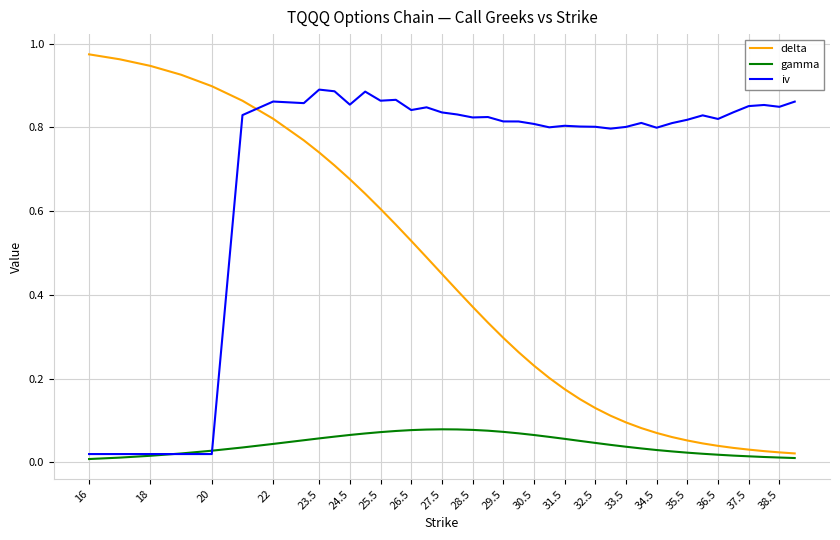

True or false: delta and iv intersect in this chart.

True